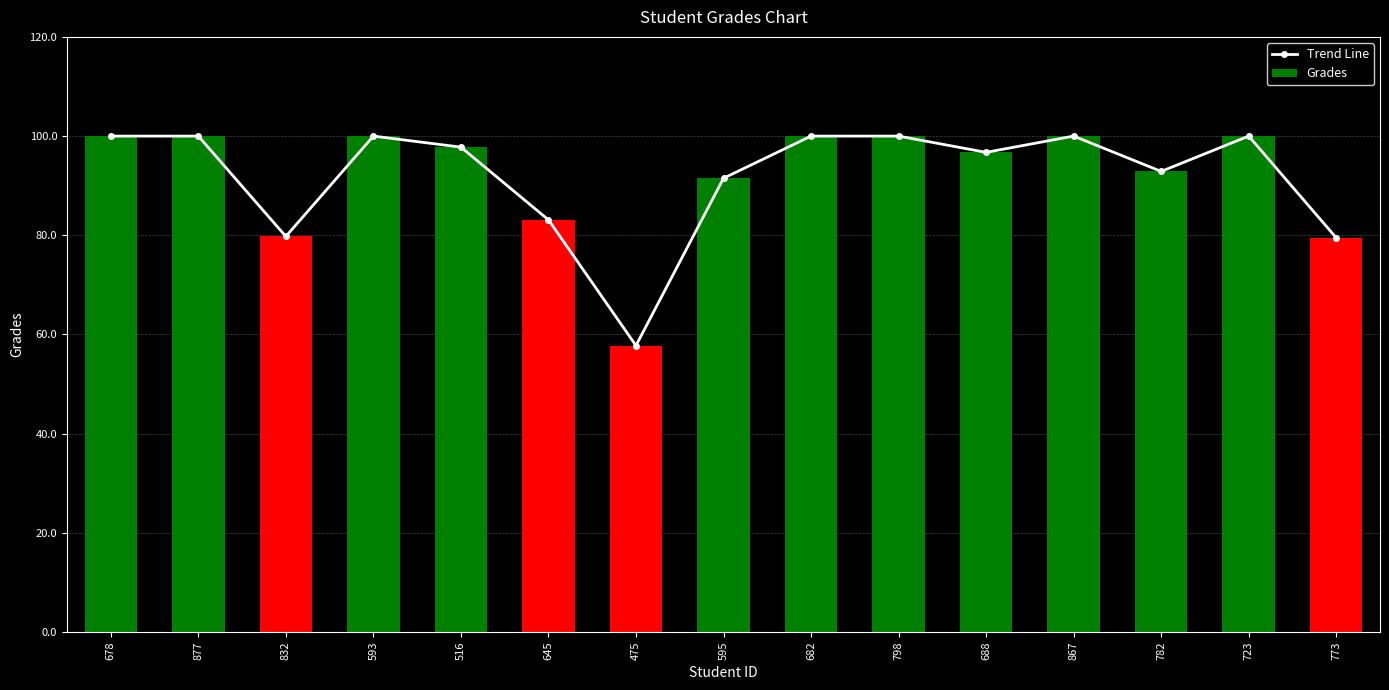

Reading right to left, extract all data points from this chart.

Trend Line: 79.5	100.0	92.9	100.0	96.7	100.0	100.0	91.5	57.8	83.1	97.8	100.0	79.8	100.0	100.0
Grades: 79.5	100.0	92.9	100.0	96.7	100.0	100.0	91.5	57.8	83.1	97.8	100.0	79.8	100.0	100.0